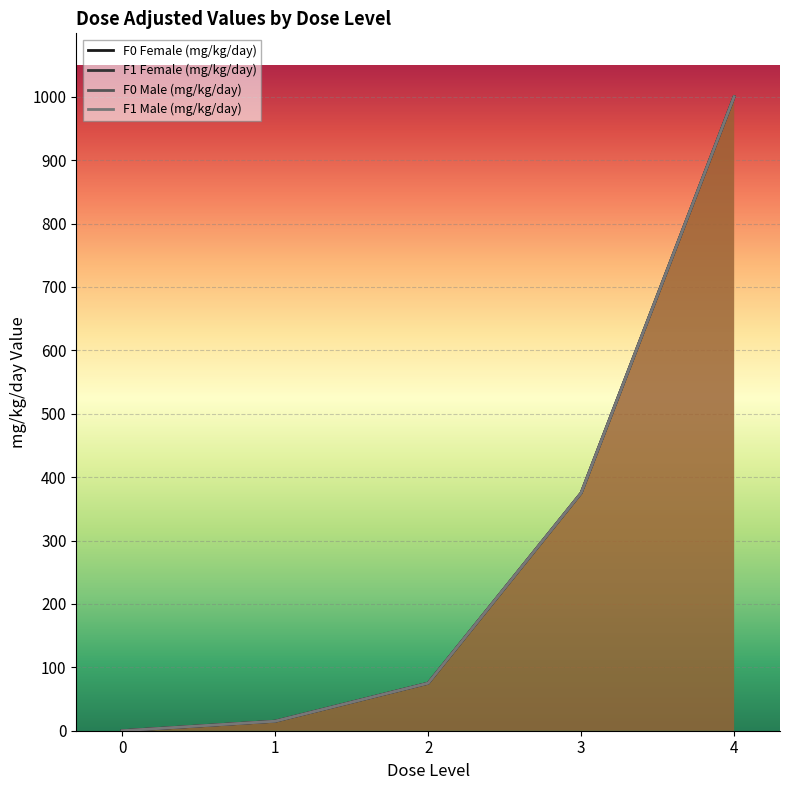

At how many categories does at least one series exceed 886?

1